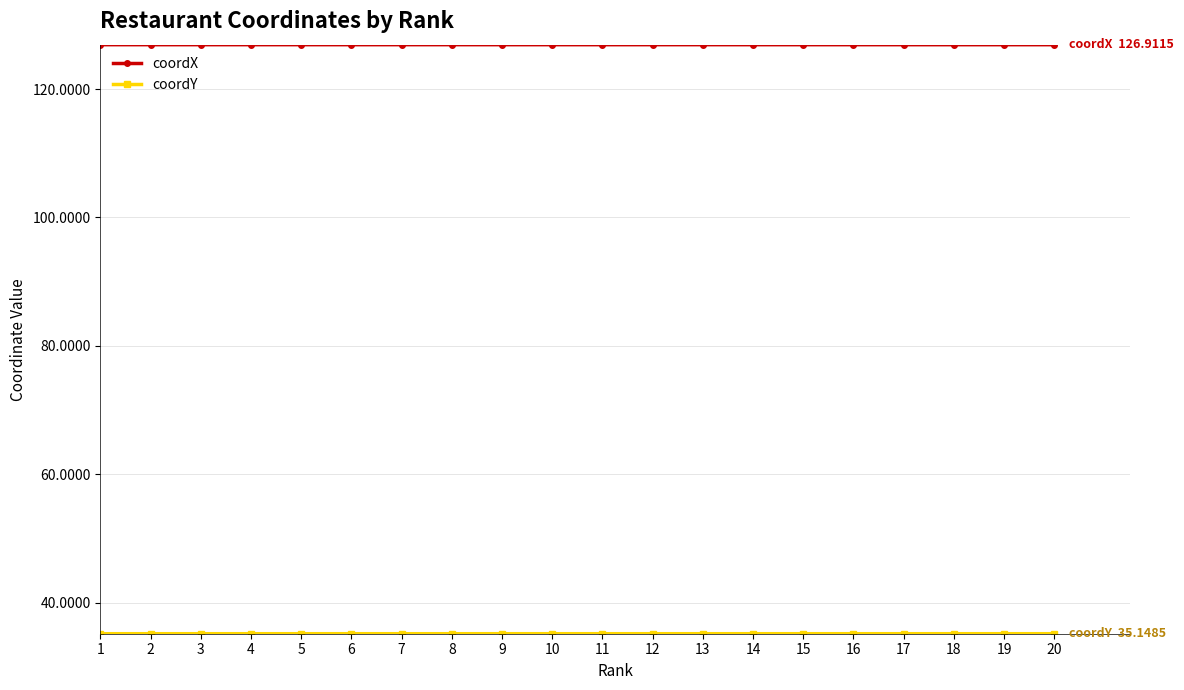

What is the value of the coordX point at the 2nd from the left?

126.9